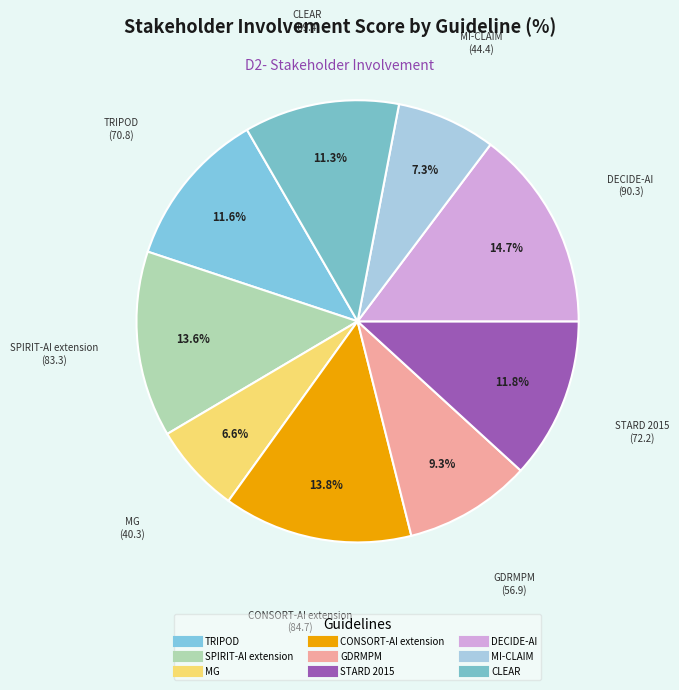

What is the change in value from SPIRIT-AI extension to STARD 2015?

-11.1